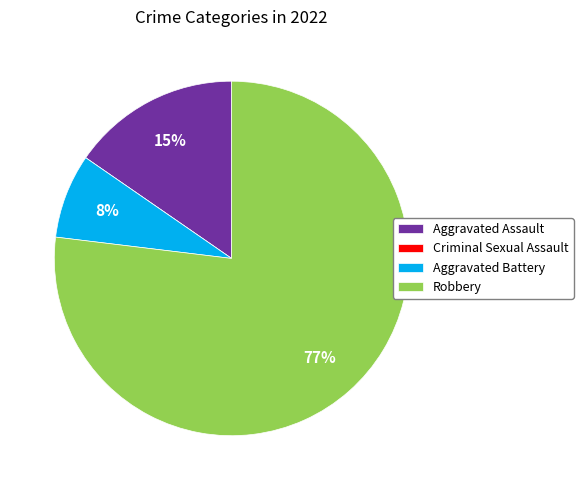

To the nearest percent, what is the difference between the Aggravated Battery and Robbery slice percentages?

69%